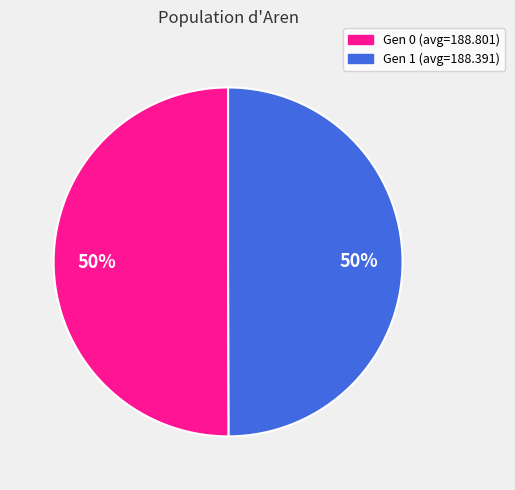

The Gen 0 (avg=188.801) slice represents 50% of the pie. True or false?

True